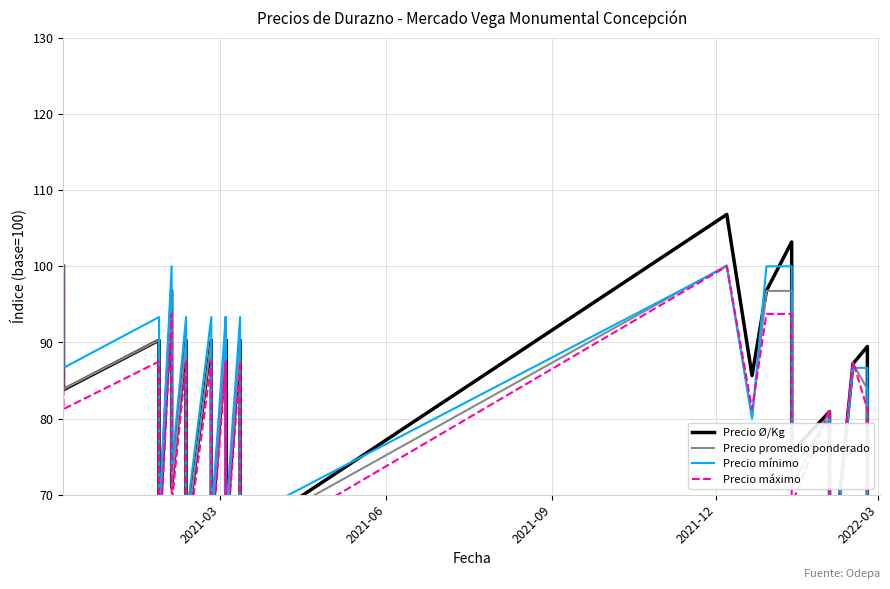

After their last crossing, which series has the higher values: Precio promedio ponderado or Precio mínimo?

Precio promedio ponderado